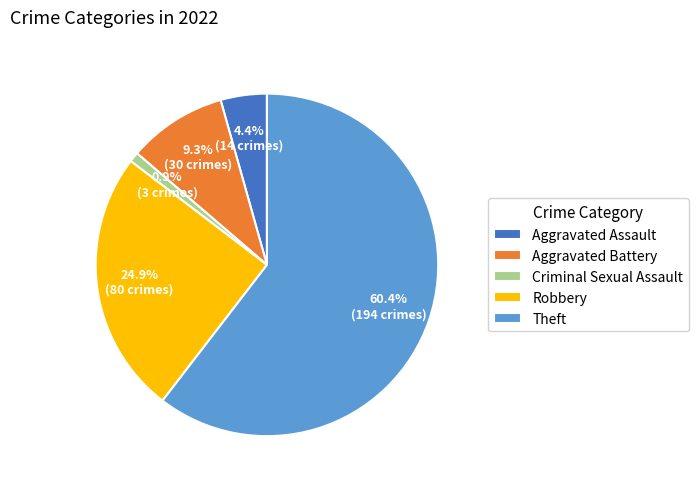

What is the ratio of the value at Aggravated Assault to the value at Criminal Sexual Assault?

4.7